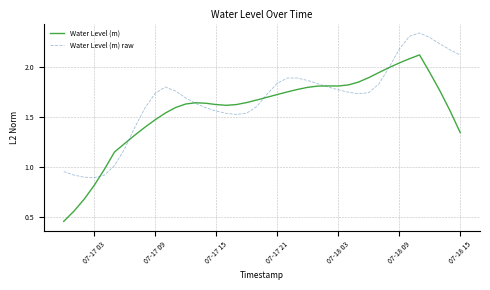

Rank the series by their maximum value, from lowest to highest.

Water Level (m), Water Level (m) raw